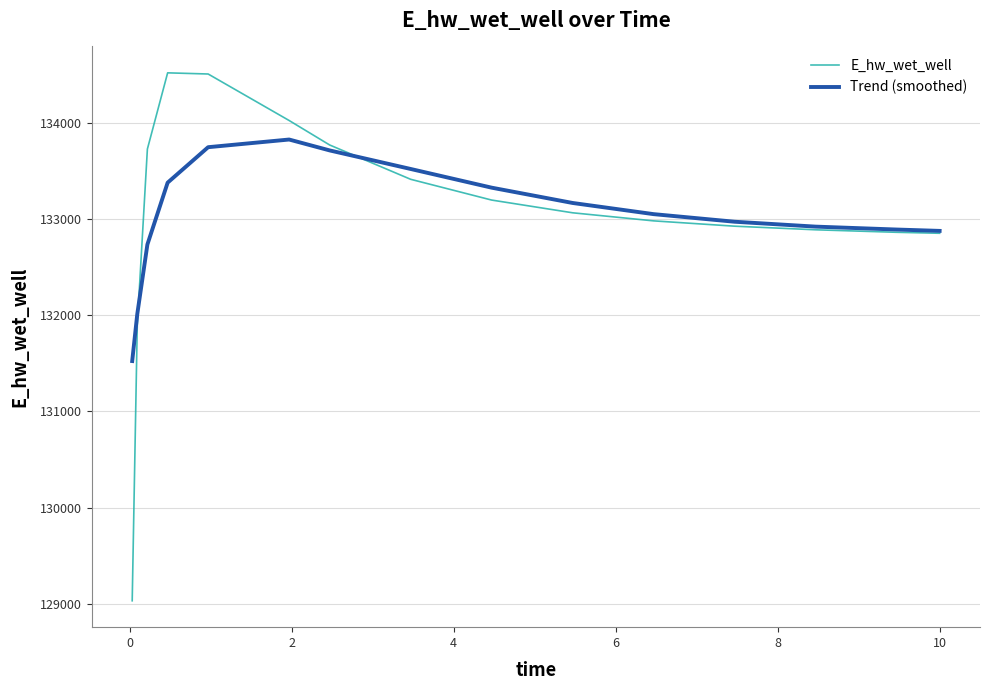

Rank the series by their maximum value, from highest to lowest.

E_hw_wet_well, Trend (smoothed)